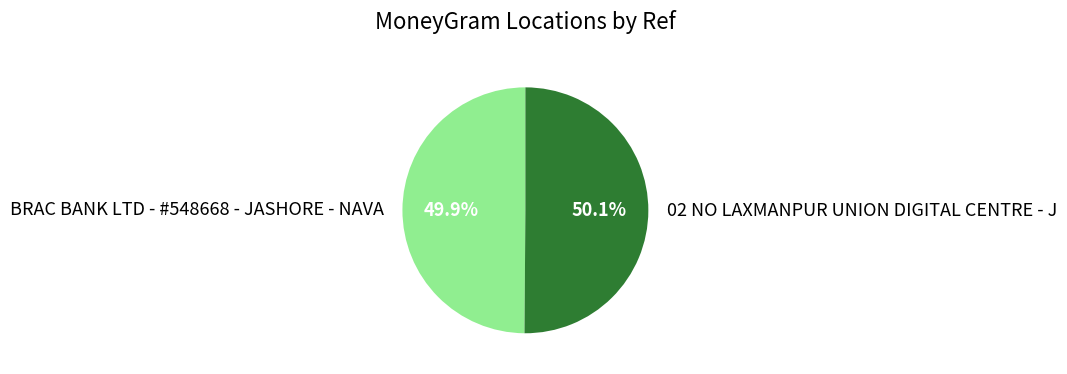

Count the number of slices in the pie.

2